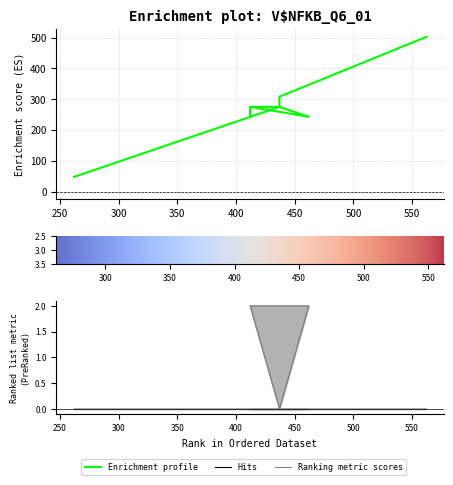

True or false: task_id has more than 1 points higher than both neighbors.

False